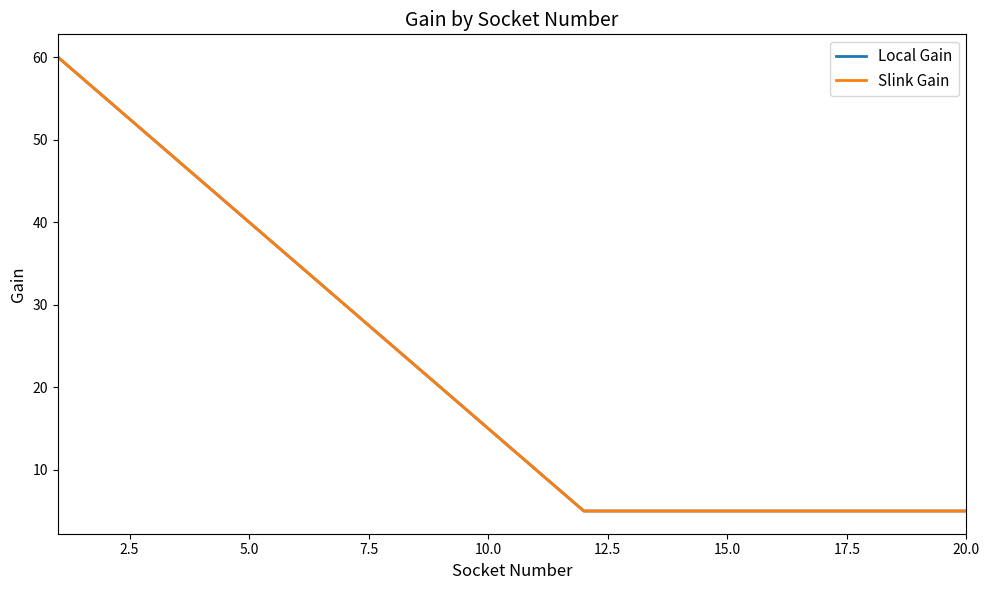

At how many categories does at least one series exceed 46?

3